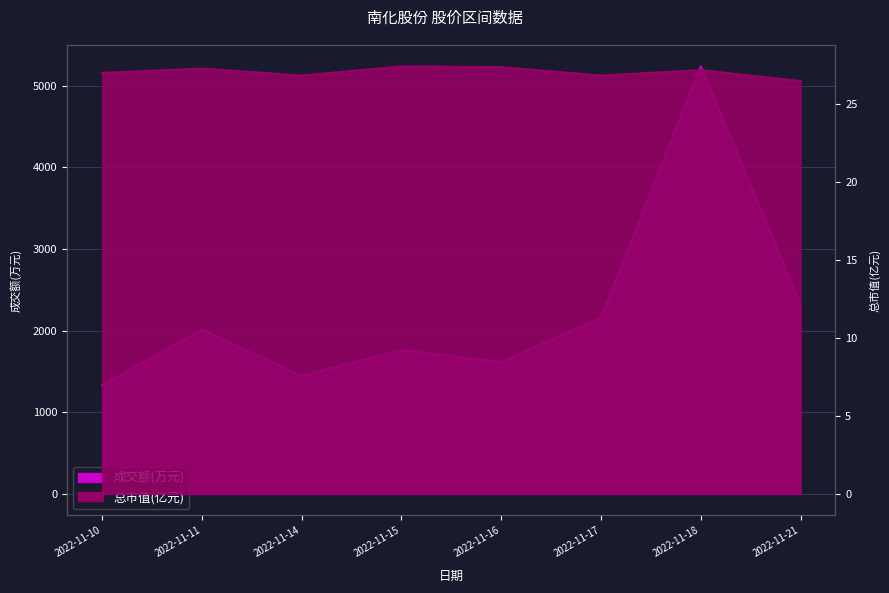

How many values in the 成交额(万元) series are below 2012?

4